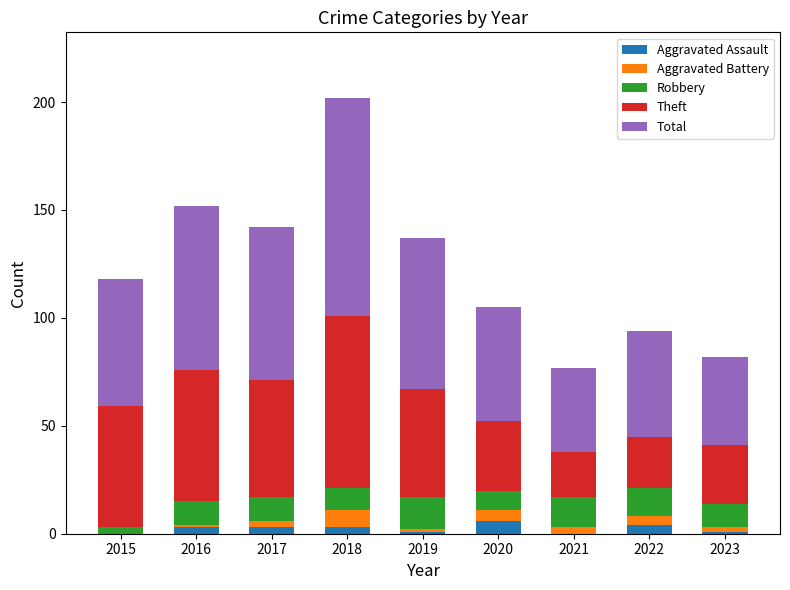

What is the total value across all series at 2020?

105